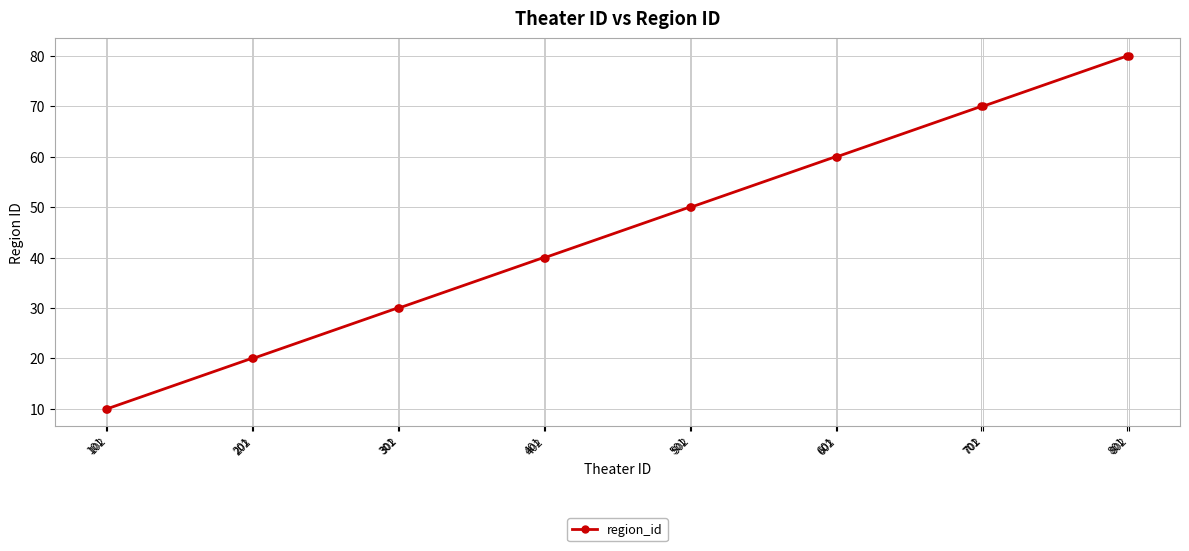

True or false: the data shows 65 at 502.

False